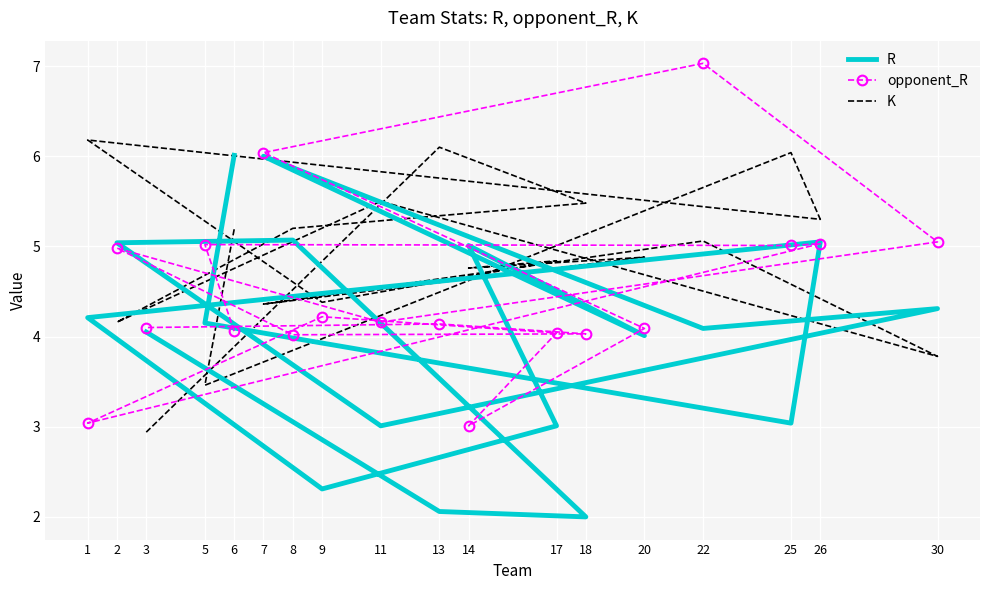

What is the sum of all R values?

72.4